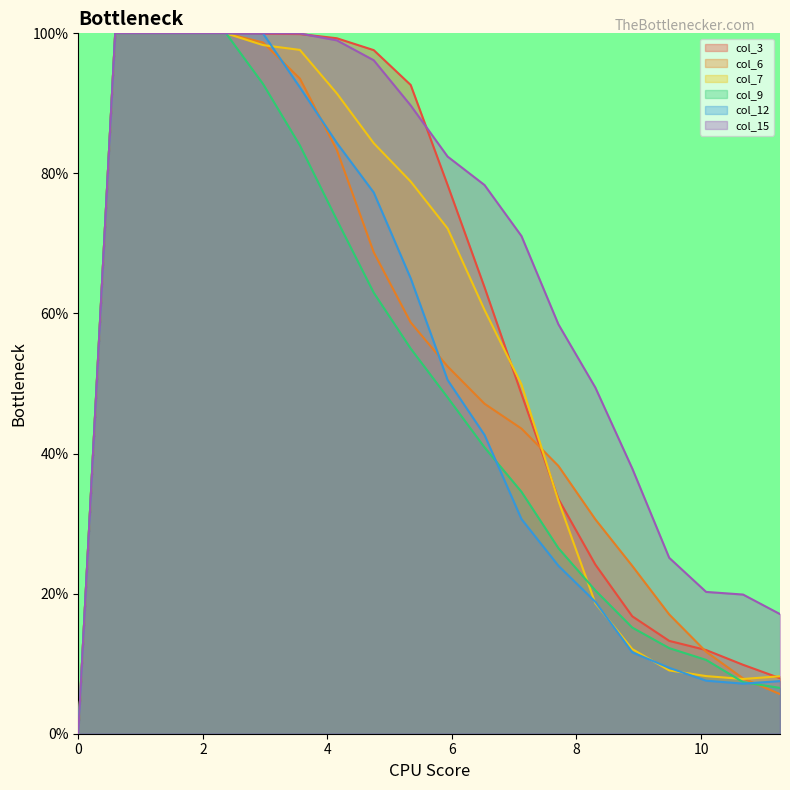

True or false: col_9 has more than 2 interior local peaks.

False